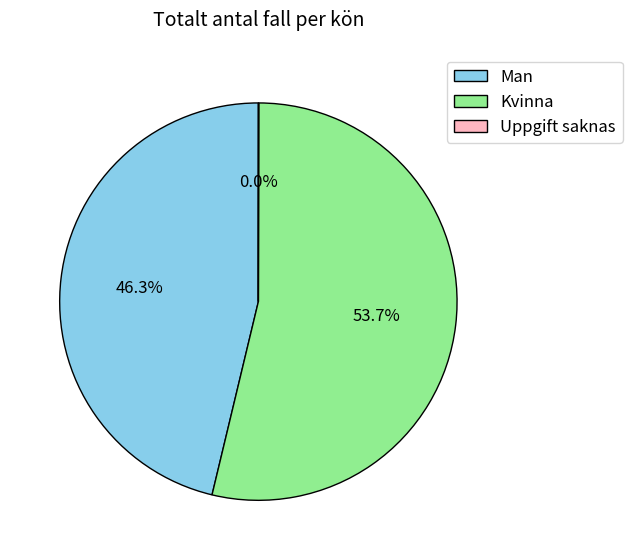

Approximately how many times larger is the value at Man compared to Kvinna?

0.9